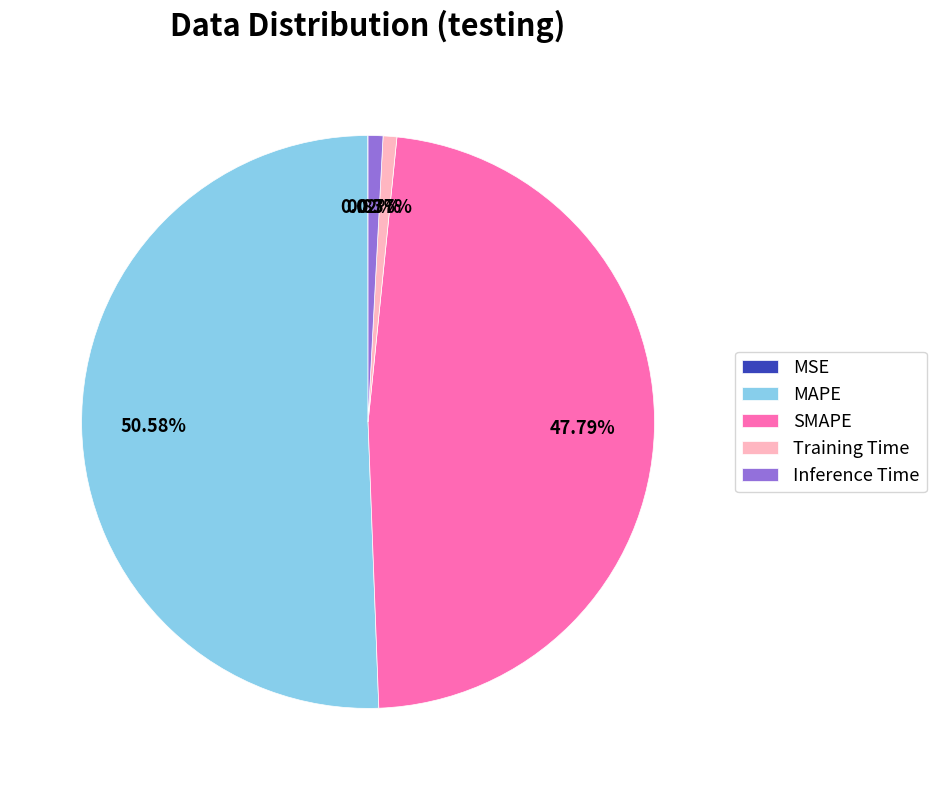

True or false: Training Time accounts for 1% of the total.

True